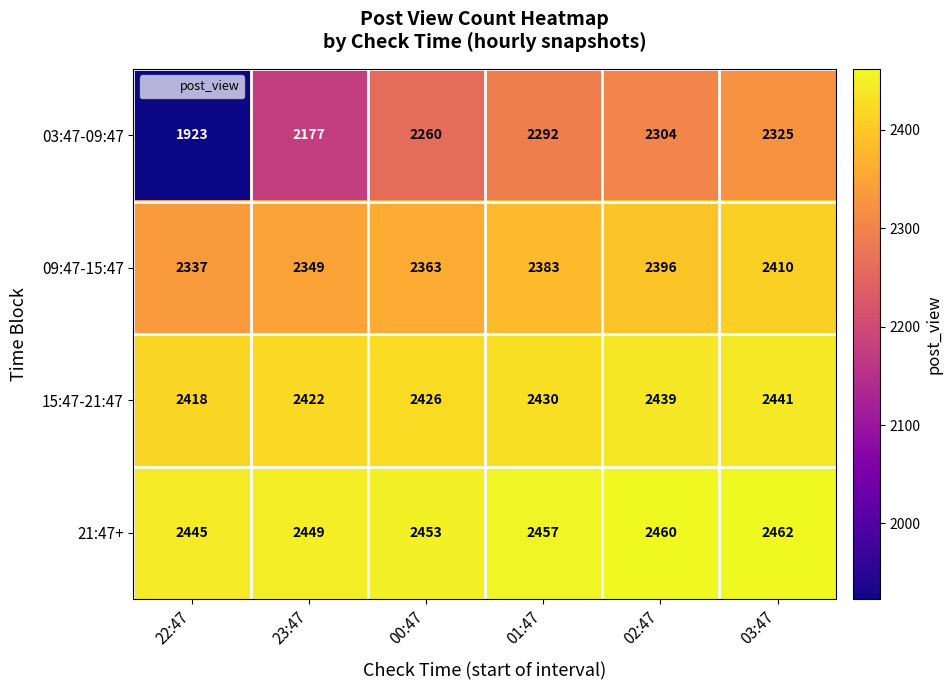

The value of 21:47+ at 00:47 is 1142. True or false?

False